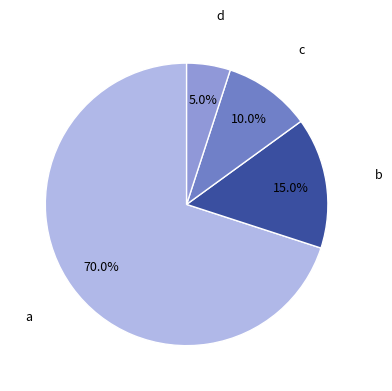

Is it true that c is 1% of the pie?

False